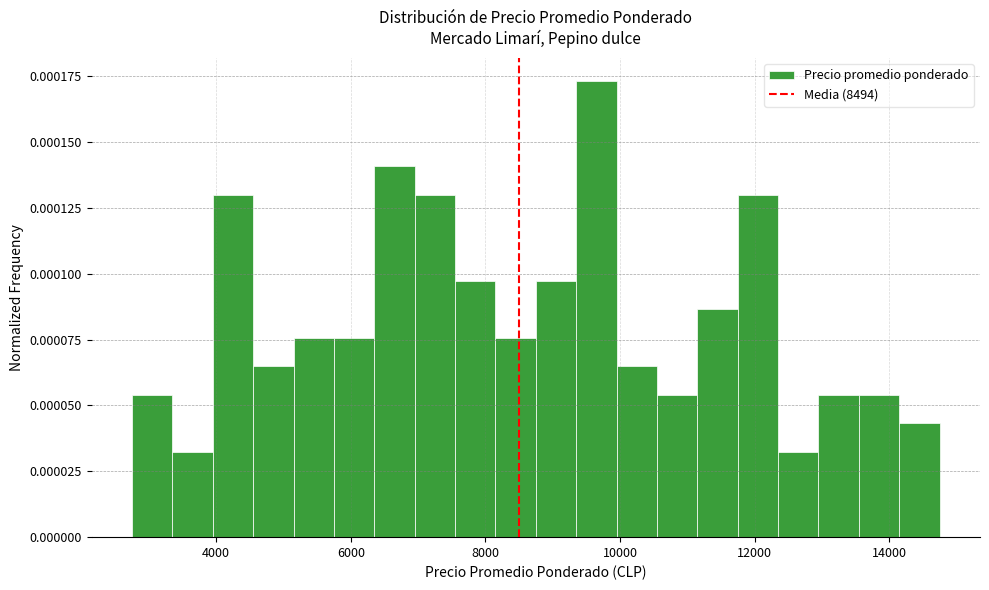

Around what value on the x-axis is the tallest bar? Give the approximate position of its centre, as read against the axis.

9600